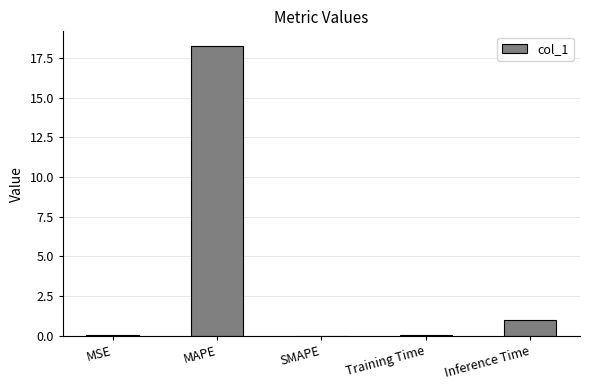

At which label is the value closest to 9?

Inference Time